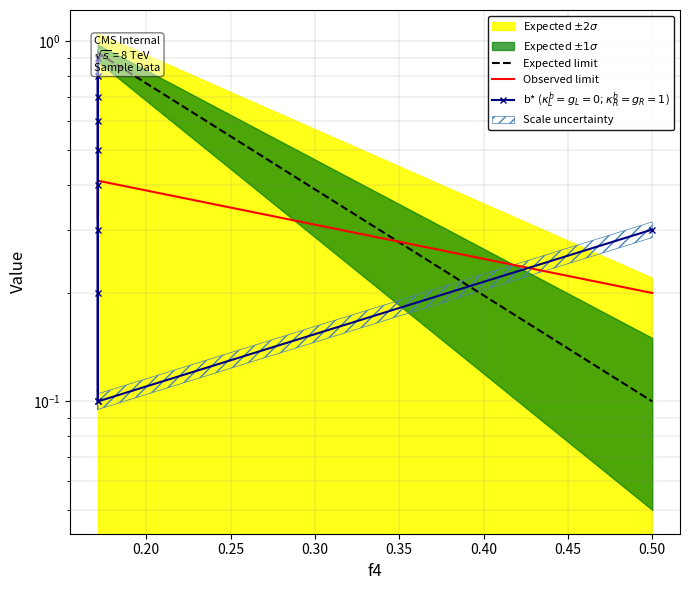

What is the difference between the maximum and minimum values in the Expected limit series?

0.8